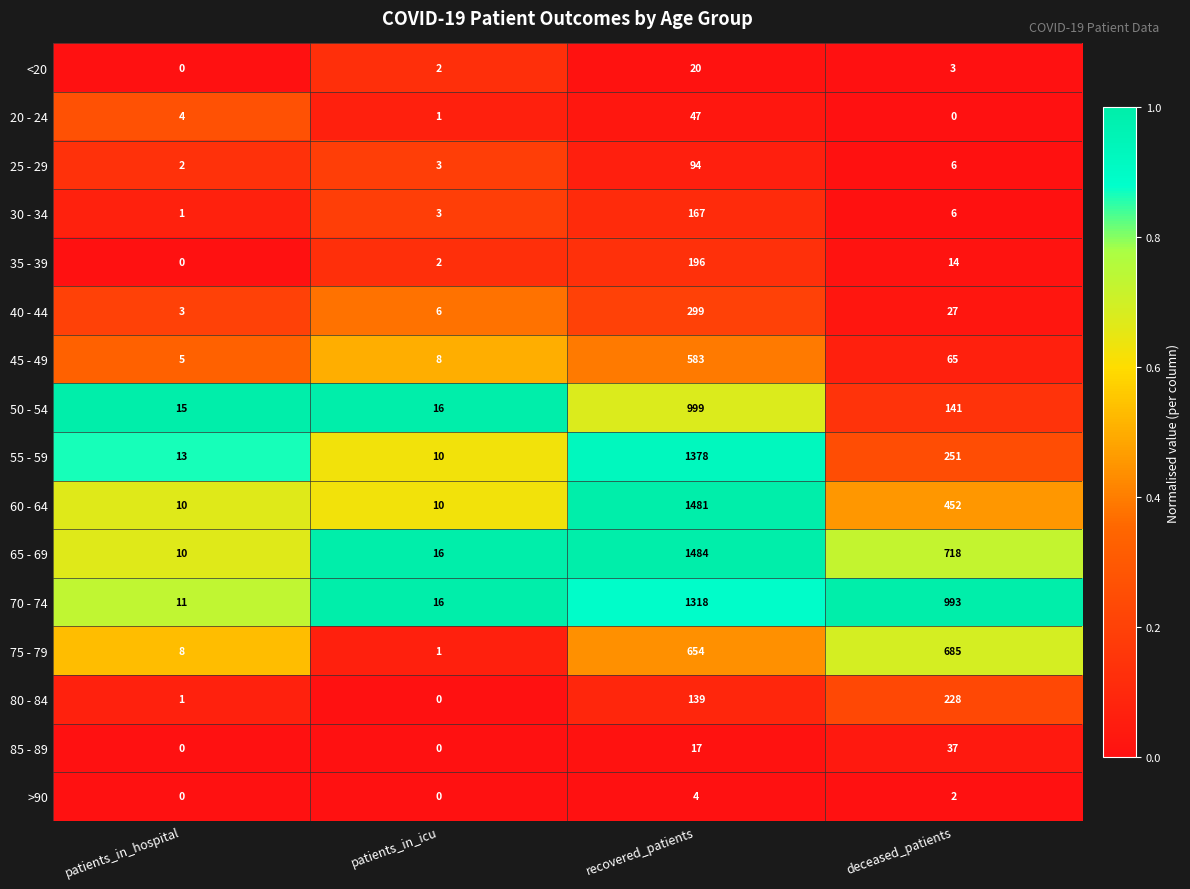

Rank the series by their maximum value, from highest to lowest.

65 - 69, 60 - 64, 55 - 59, 70 - 74, 50 - 54, 75 - 79, 45 - 49, 40 - 44, 80 - 84, 35 - 39, 30 - 34, 25 - 29, 20 - 24, 85 - 89, <20, >90